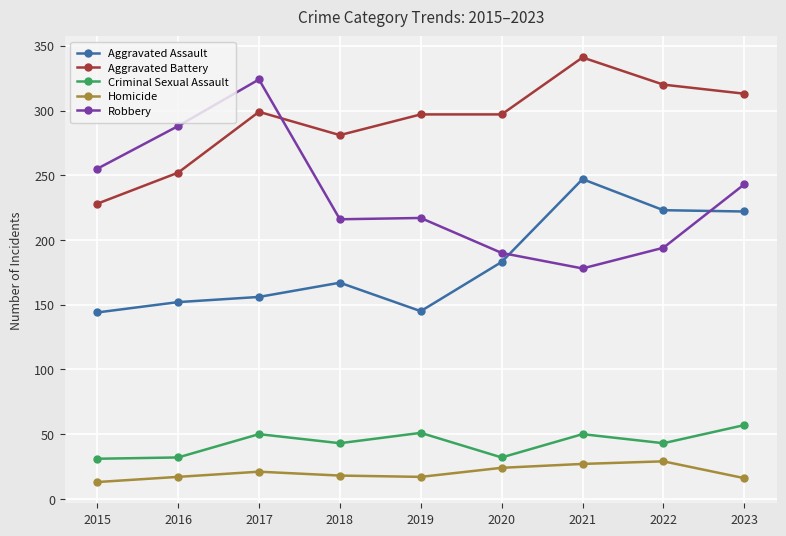

True or false: Criminal Sexual Assault has more than 0 points higher than both neighbors.

True